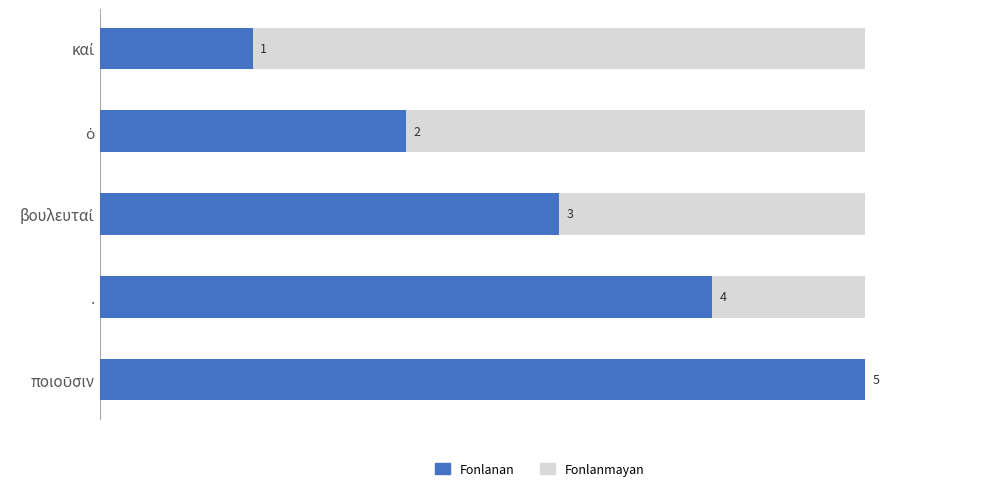

How many data points does each series have?

5